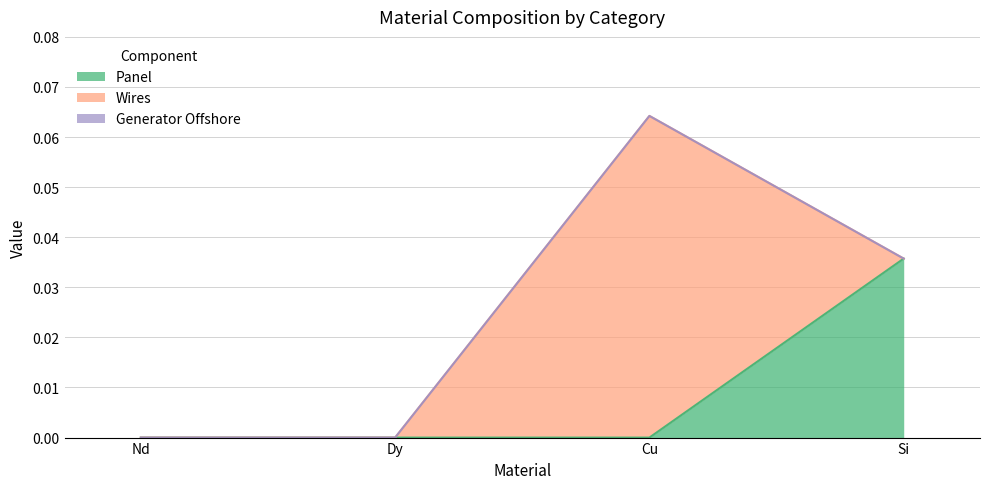

The Generator Offshore series shows 0.0 at Dy. True or false?

True